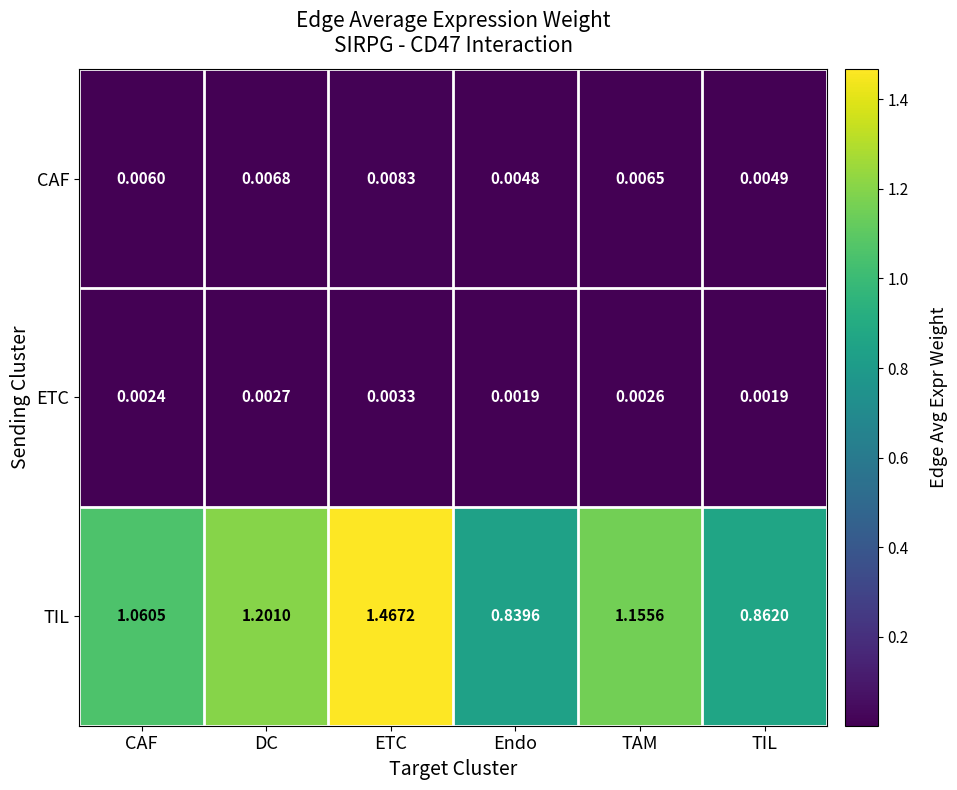

At which category is the sum across all series the highest?

ETC